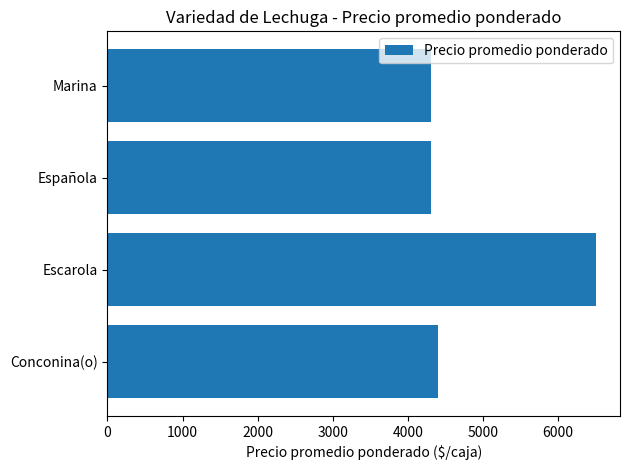

What is the difference between the maximum and minimum values?

2187